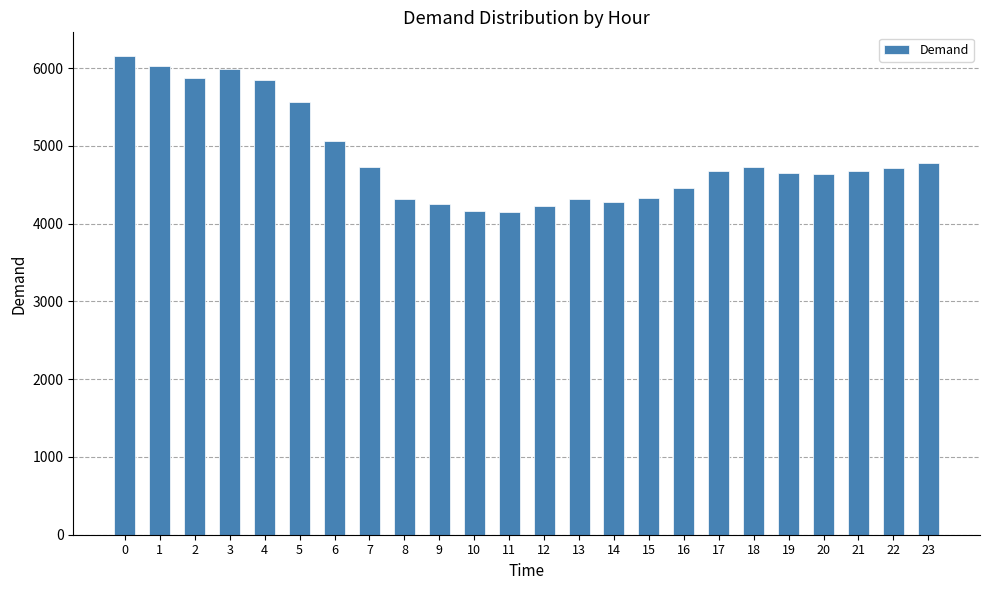

Between 9 and 13, which is larger?

13